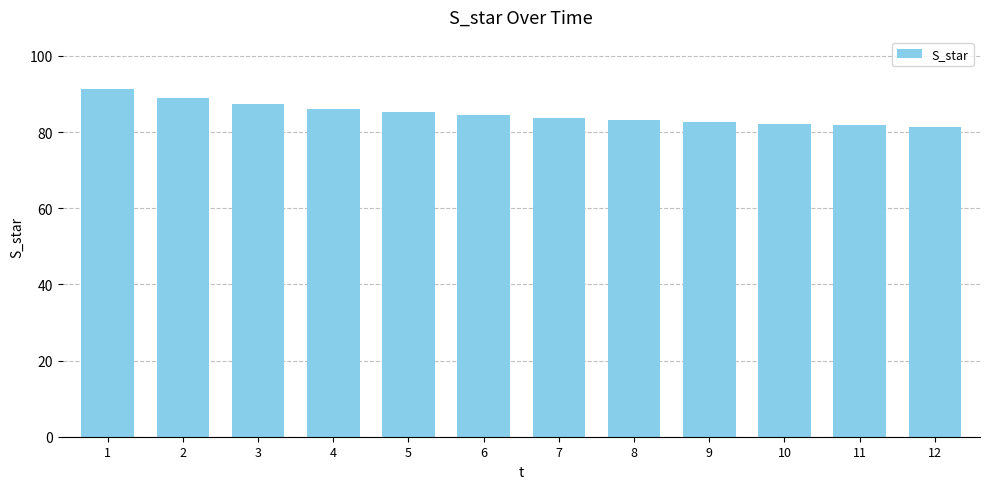

Does the chart contain any negative values?

No